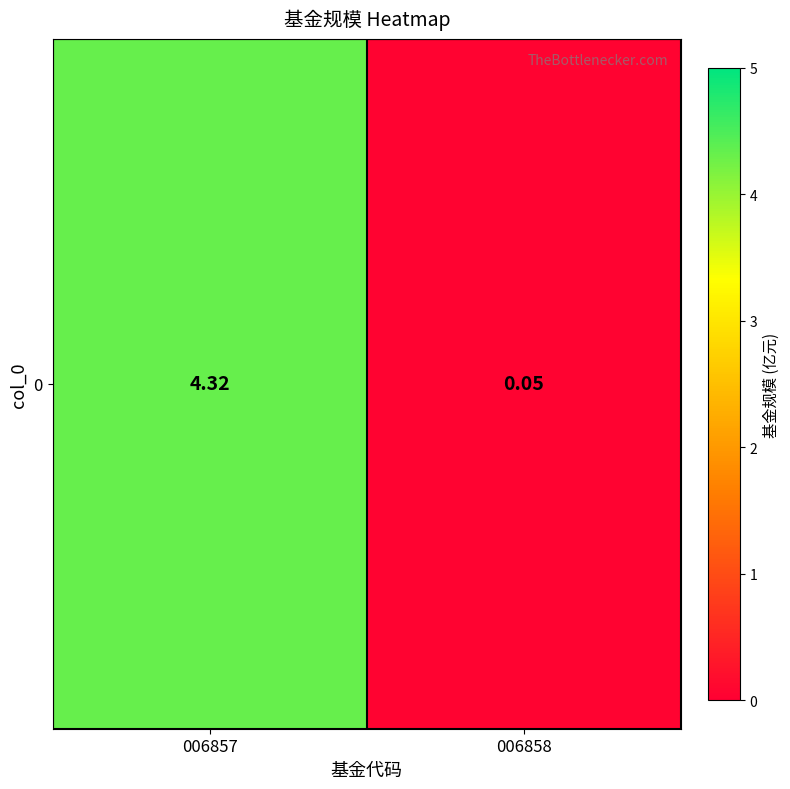

Reading left to right, transcribe all the data shown in this chart.

006857=4.3	006858=0.1